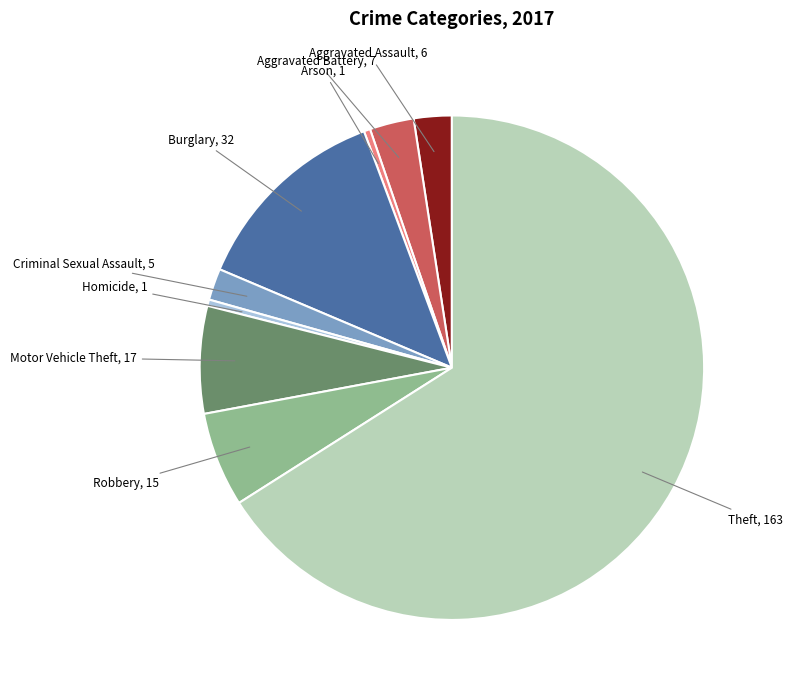

Is there any slice that represents more than half of the pie?

Yes